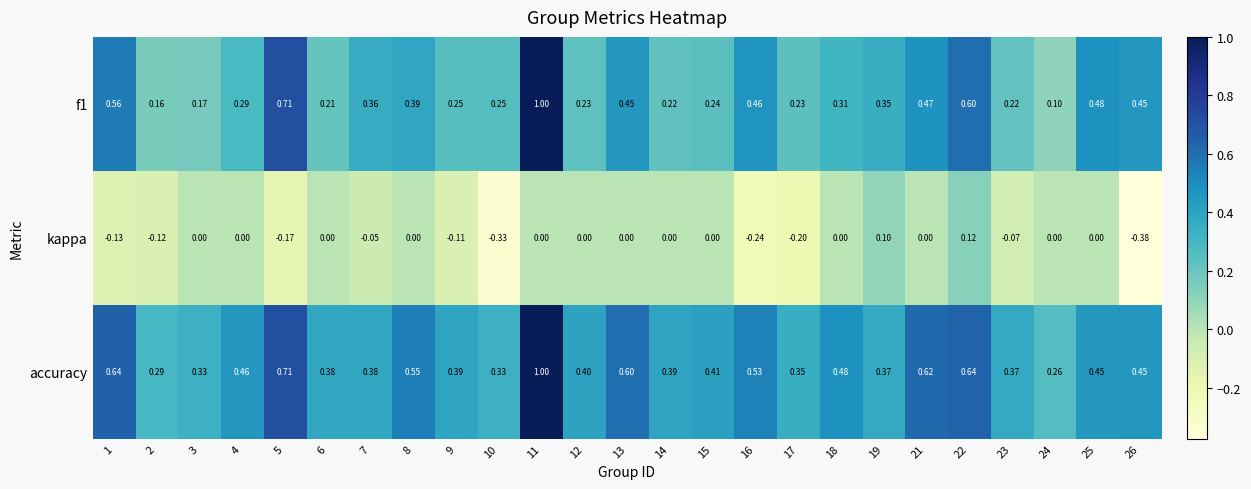

Which series has the largest total across all categories?

accuracy